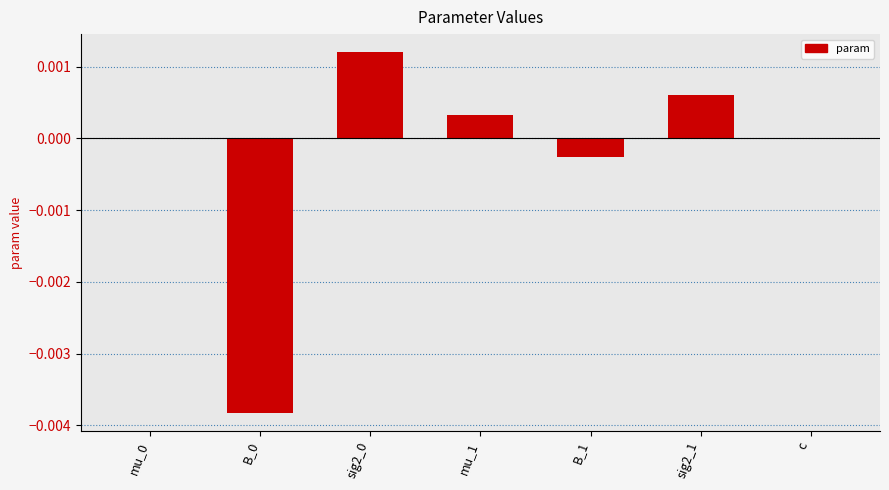

Between B_0 and mu_1, which is larger?

mu_1